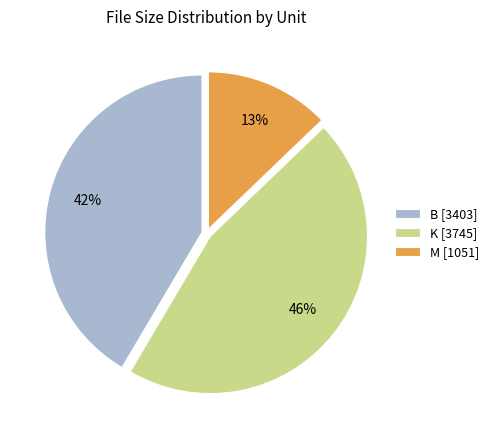

To the nearest percent, what portion does K [3745] represent?

46%